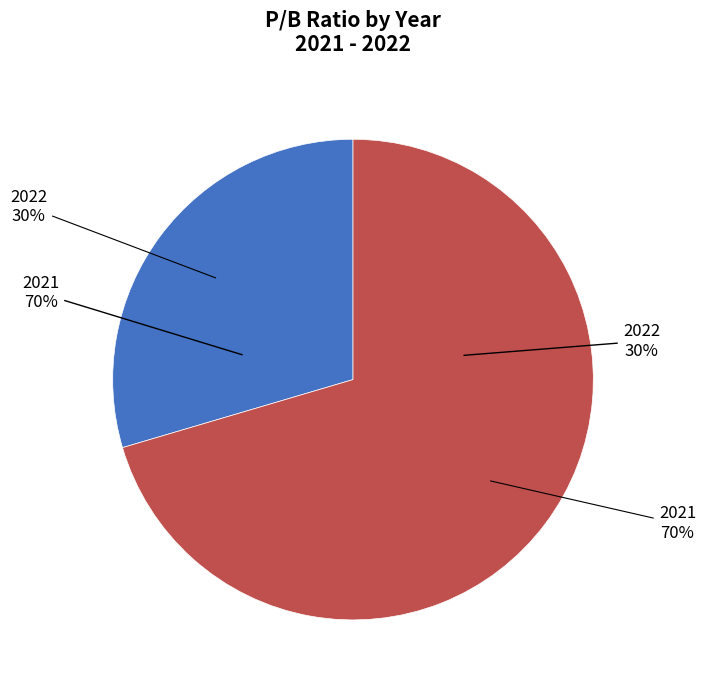

Does any single category account for the majority?

Yes